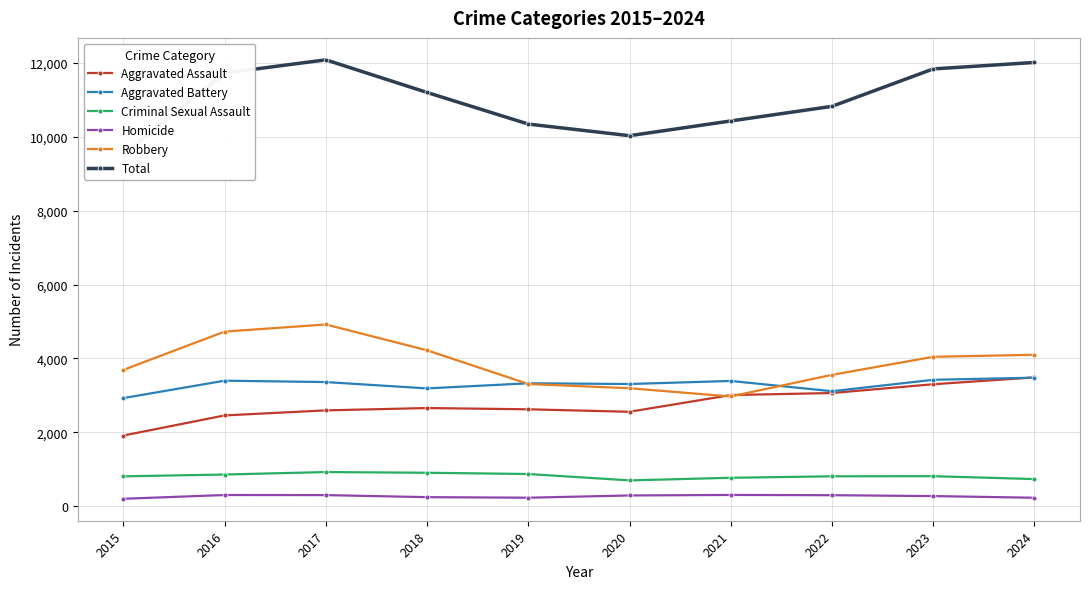

At which category does Homicide reach its first local valley?

2019